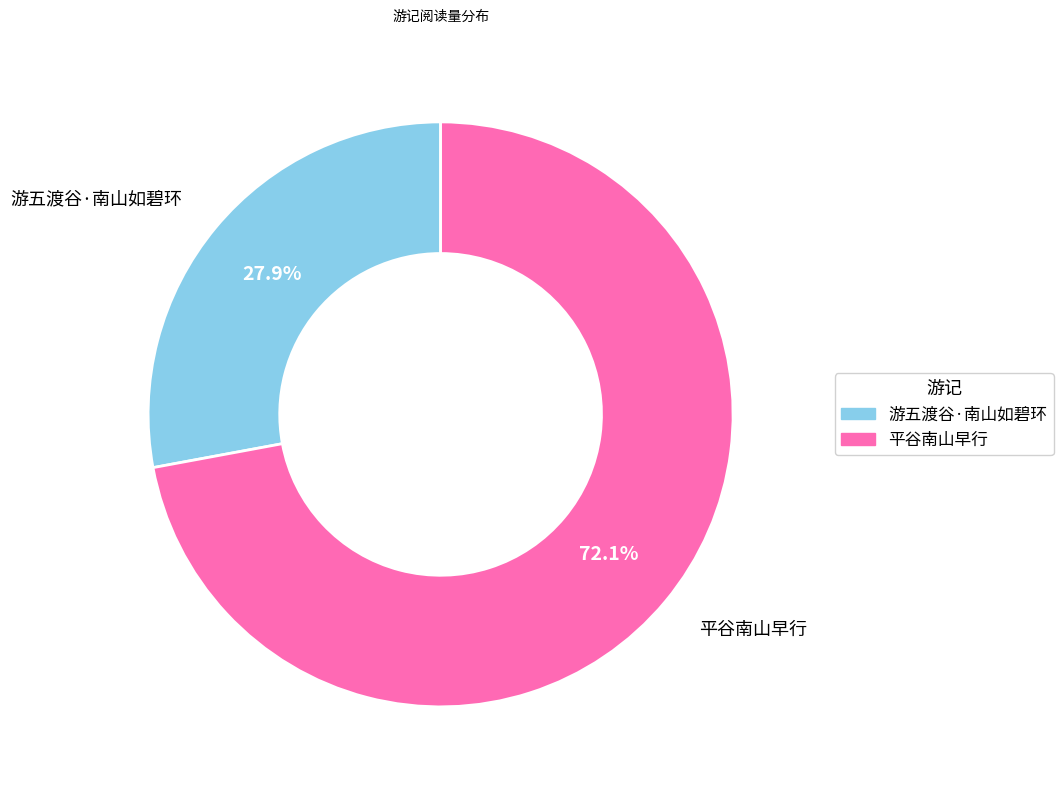

Rank the categories by value from highest to lowest.

平谷南山早行, 游五渡谷·南山如碧环